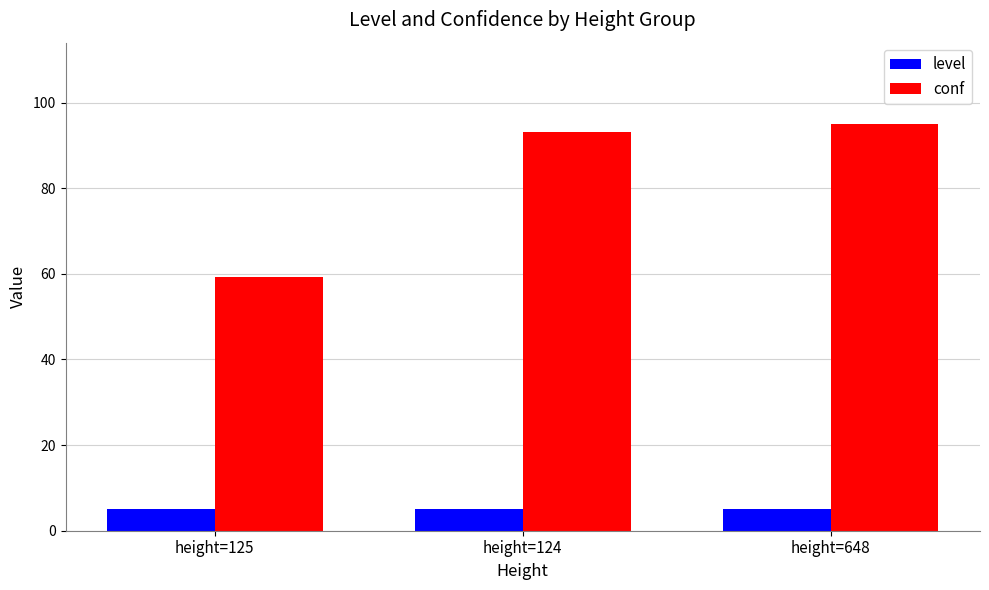

What is the total value across all series at height=124?

98.1